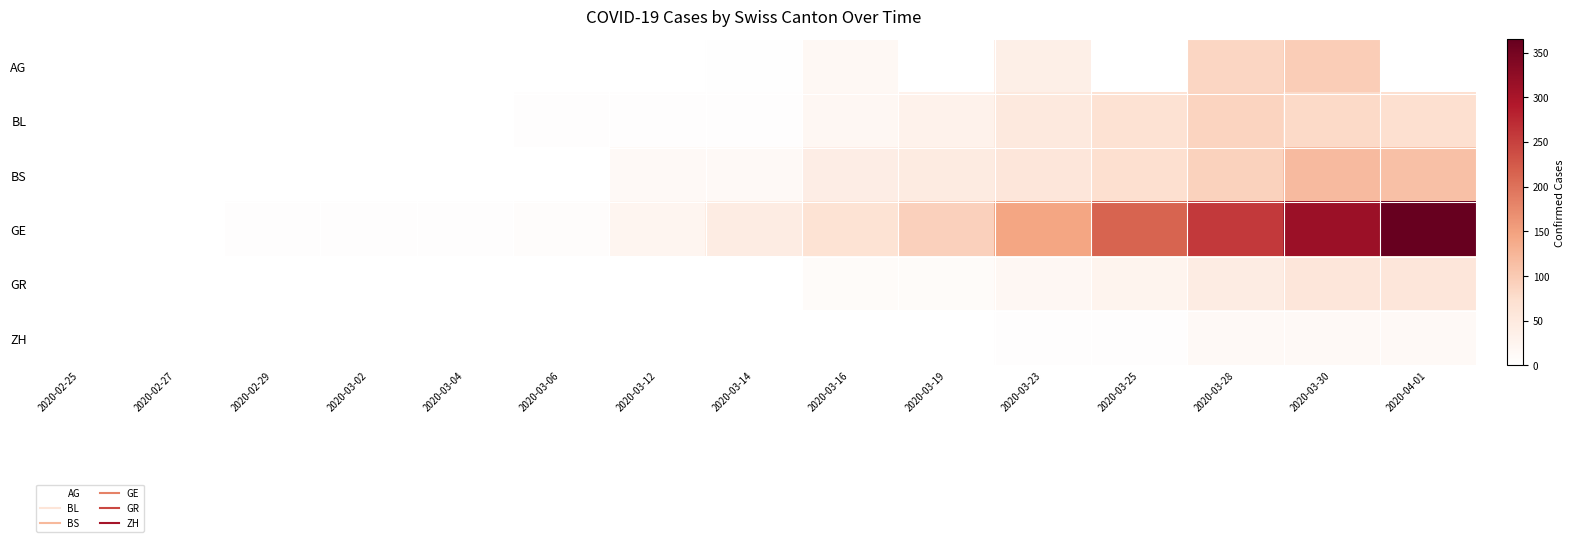

At 2020-03-16, list the series in order from largest to smallest.

GE, BS, BL, AG, GR, ZH